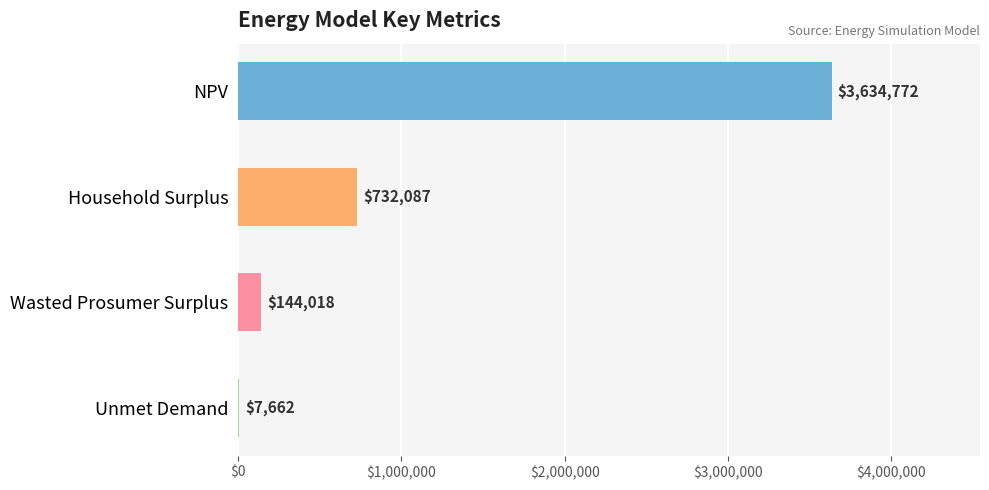

Which has a higher value, Wasted Prosumer Surplus or Household Surplus?

Household Surplus